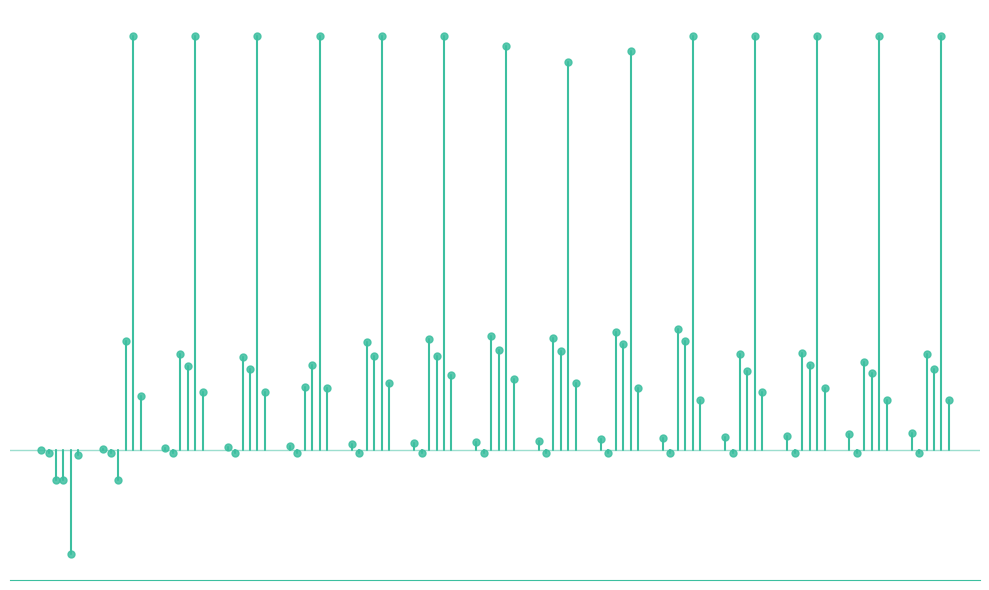

Is it true that col_5 equals 0.2 at 5?

True